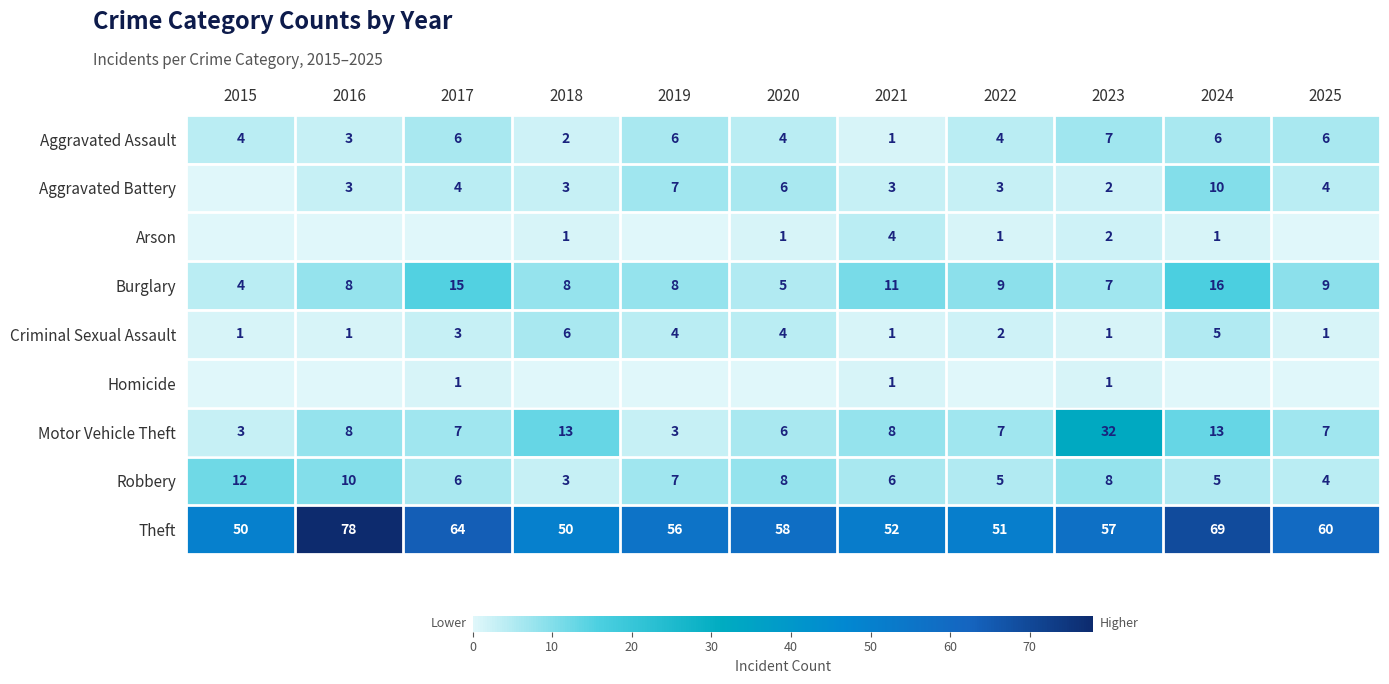

How many Arson values are between 0 and 1?

9